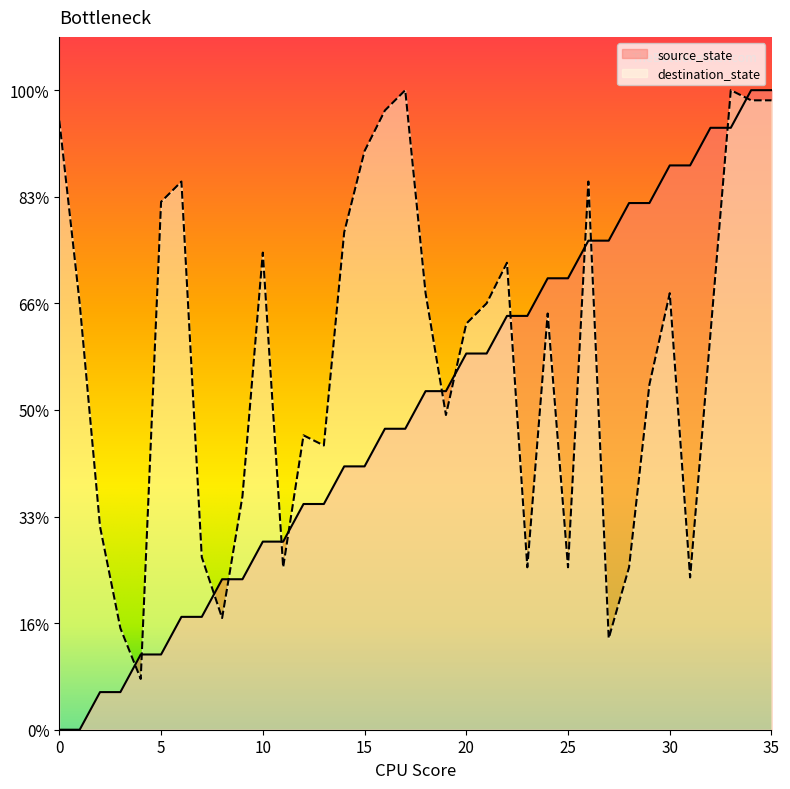

Rank the series by their maximum value, from highest to lowest.

source_state, destination_state